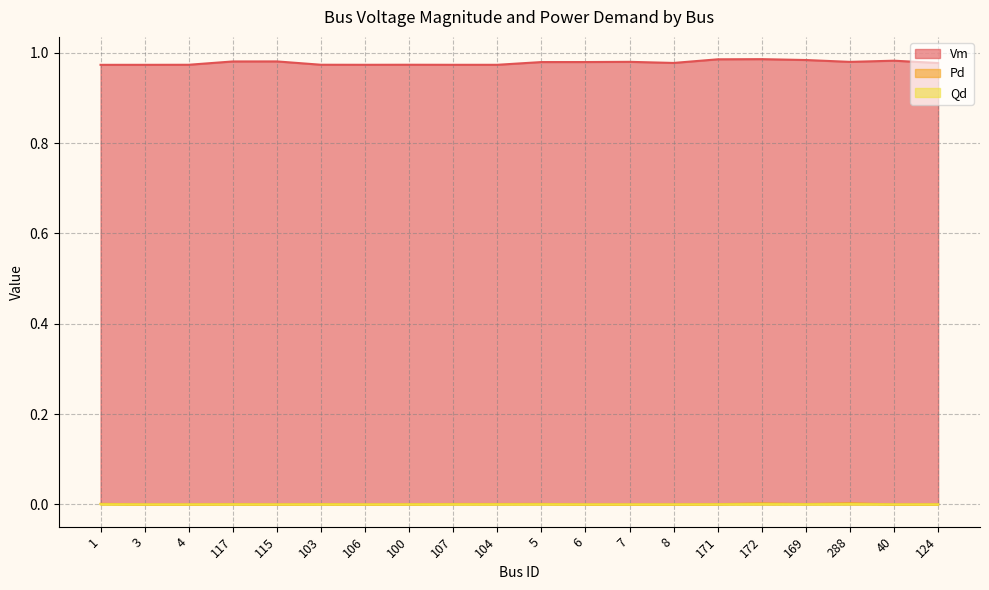

Which has a higher value, 8 or 1?

8